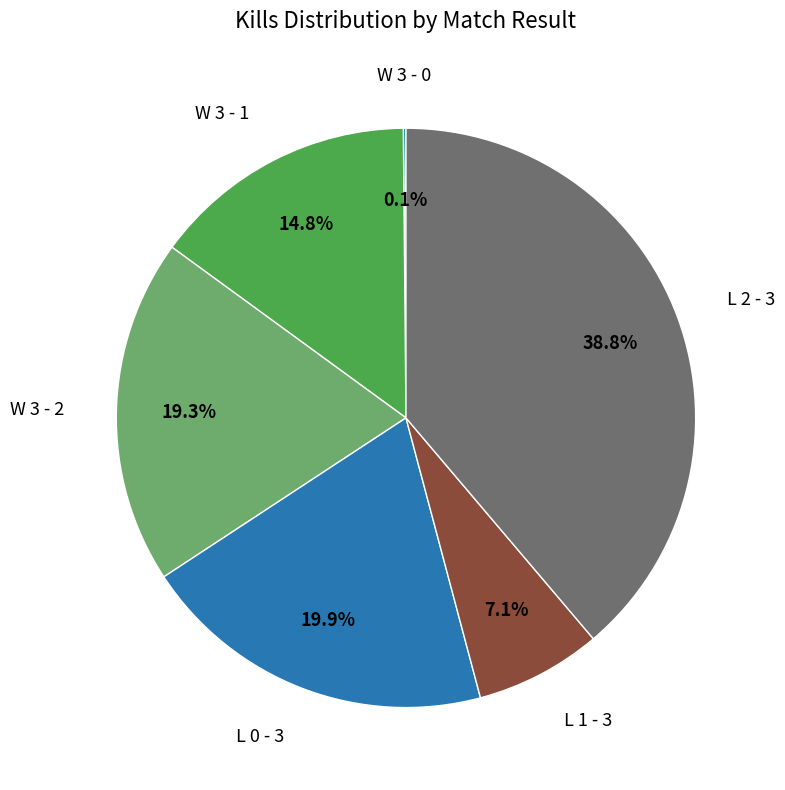

What is the ratio of the value at W 3 - 1 to the value at L 1 - 3?

2.1